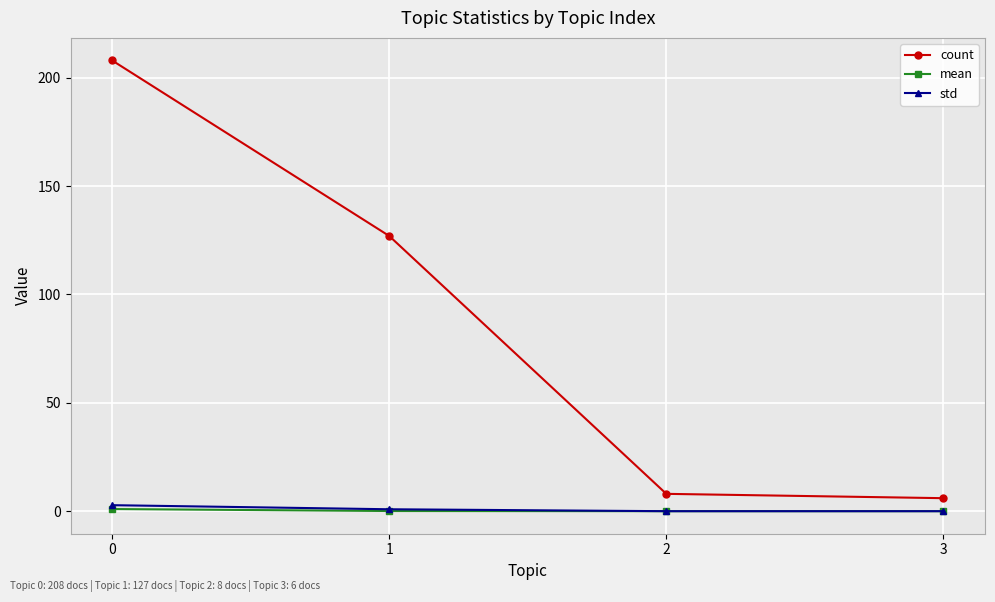

Is it true that mean equals 1.0 at 0?

True